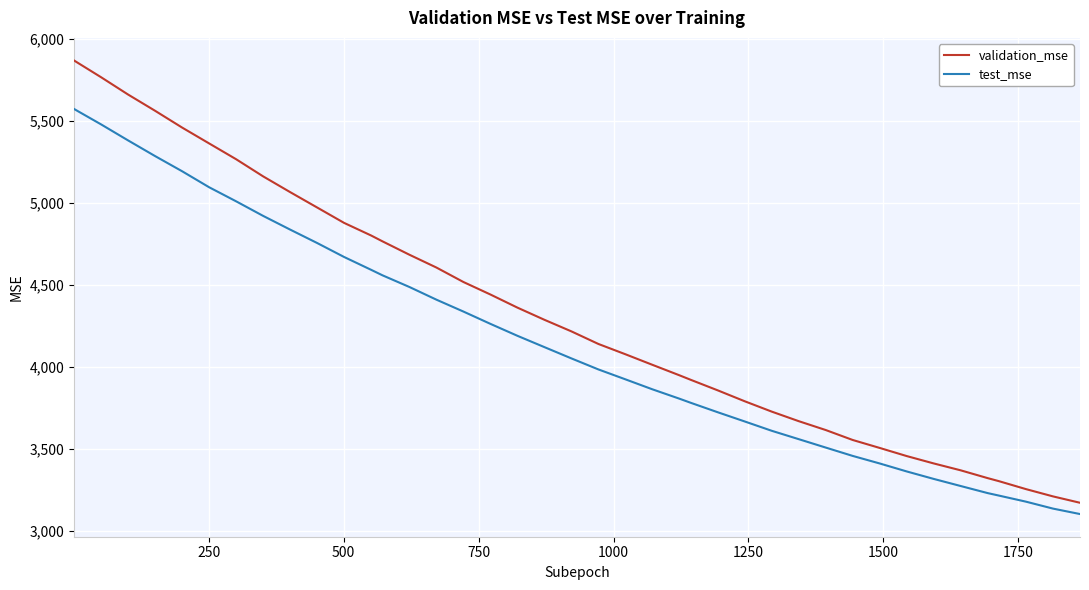

Reading right to left, list all the values displayed in this chart.

validation_mse: 3169.2	3208.1	3252.5	3300.9	3319.6	3367.2	3409.3	3454.2	3503.8	3552.3	3613.1	3667.2	3725.5	3788.6	3855.2	3919.5	3947.1	4011.0	4075.4	4138.2	4215.0	4285.7	4359.9	4439.9	4516.2	4604.4	4682.6	4764.5	4800.1	4876.9	4970.9	5064.8	5160.8	5265.4	5361.8	5458.4	5560.7	5659.8	5765.4	5867.4
test_mse: 3100.4	3133.6	3175.9	3212.9	3228.2	3271.5	3314.8	3360.4	3409.0	3455.1	3506.1	3557.4	3608.5	3665.3	3721.6	3779.2	3804.3	3861.5	3922.4	3982.8	4050.1	4118.9	4188.0	4260.8	4335.9	4408.4	4485.7	4557.2	4590.7	4668.9	4754.3	4836.1	4919.7	5008.5	5094.4	5191.9	5284.4	5380.0	5477.7	5571.6